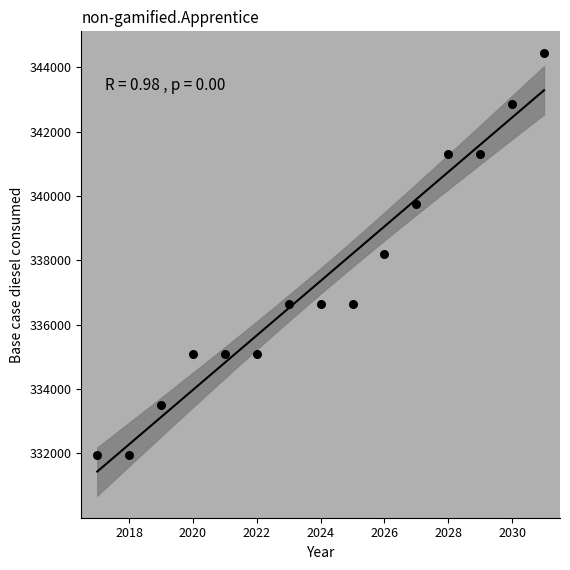

What is the range of X values (max minus min)?

14.0